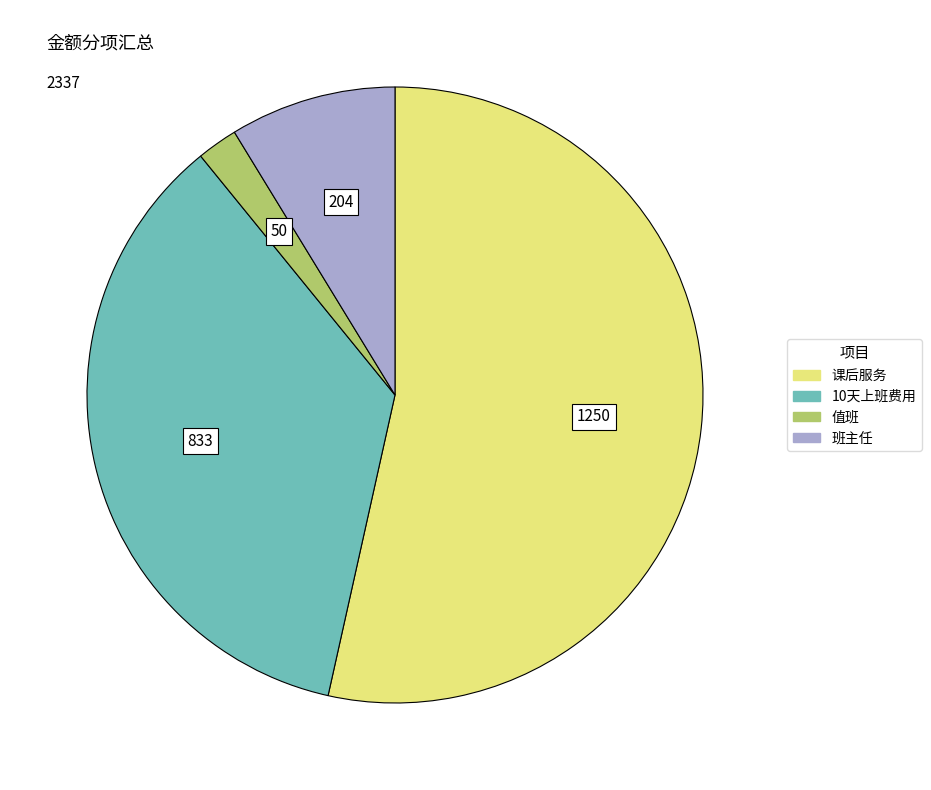

The 10天上班费用 slice represents 36% of the pie. True or false?

True